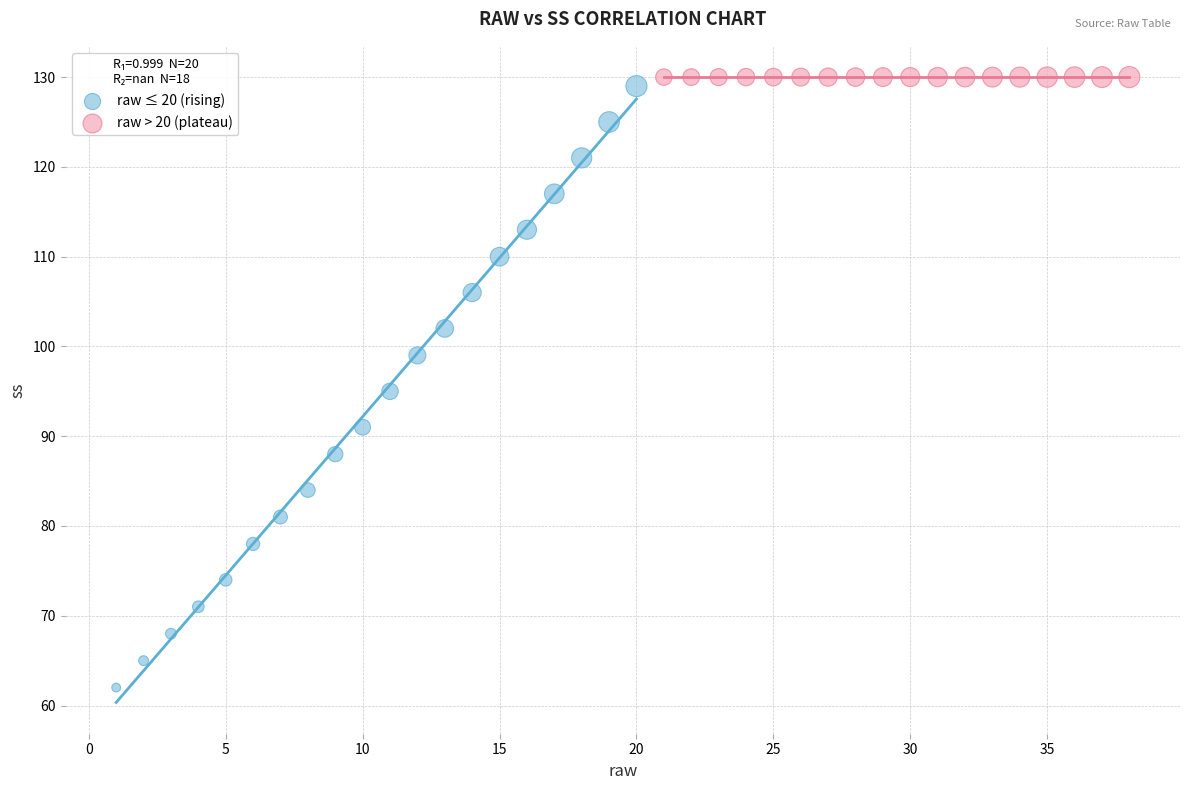

Which series reaches the minimum Y coordinate?

raw ≤ 20 (rising)